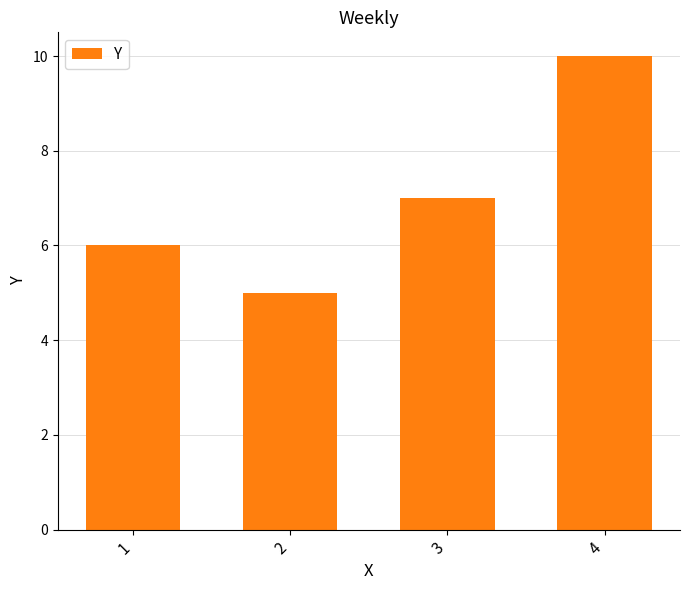

Which category has the lowest value across all series?

2